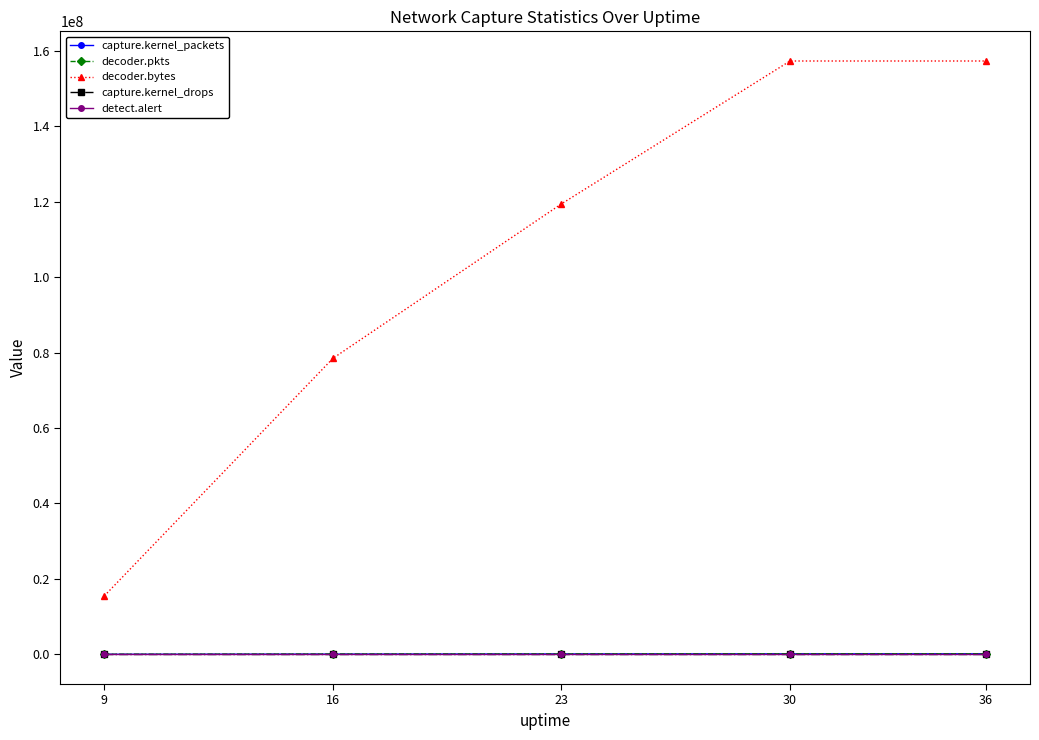

Is it true that decoder.bytes equals 52940418 at 16?

False